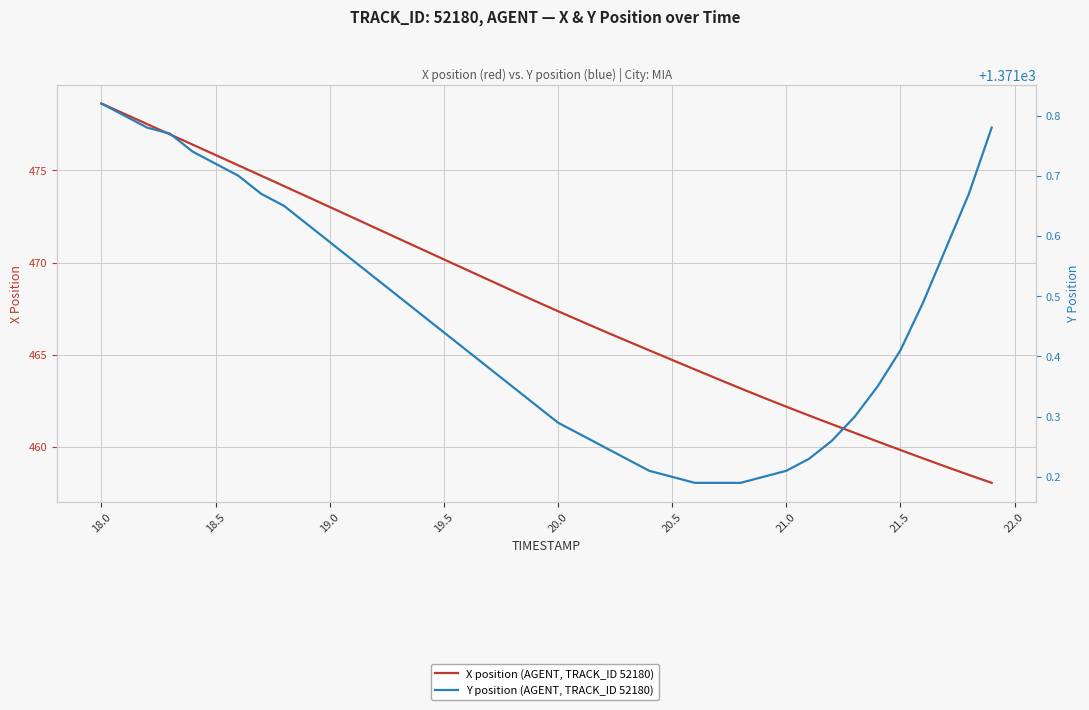

What is the difference between the second highest and second lowest values in the Y position (AGENT, TRACK_ID 52180) series?

0.6